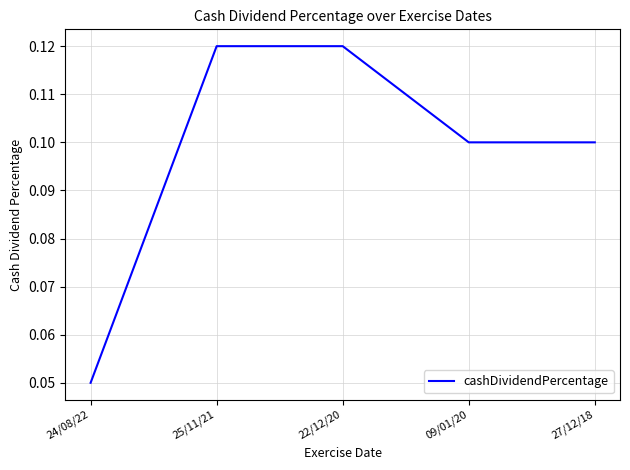

True or false: the data has more than 2 interior local peaks.

False